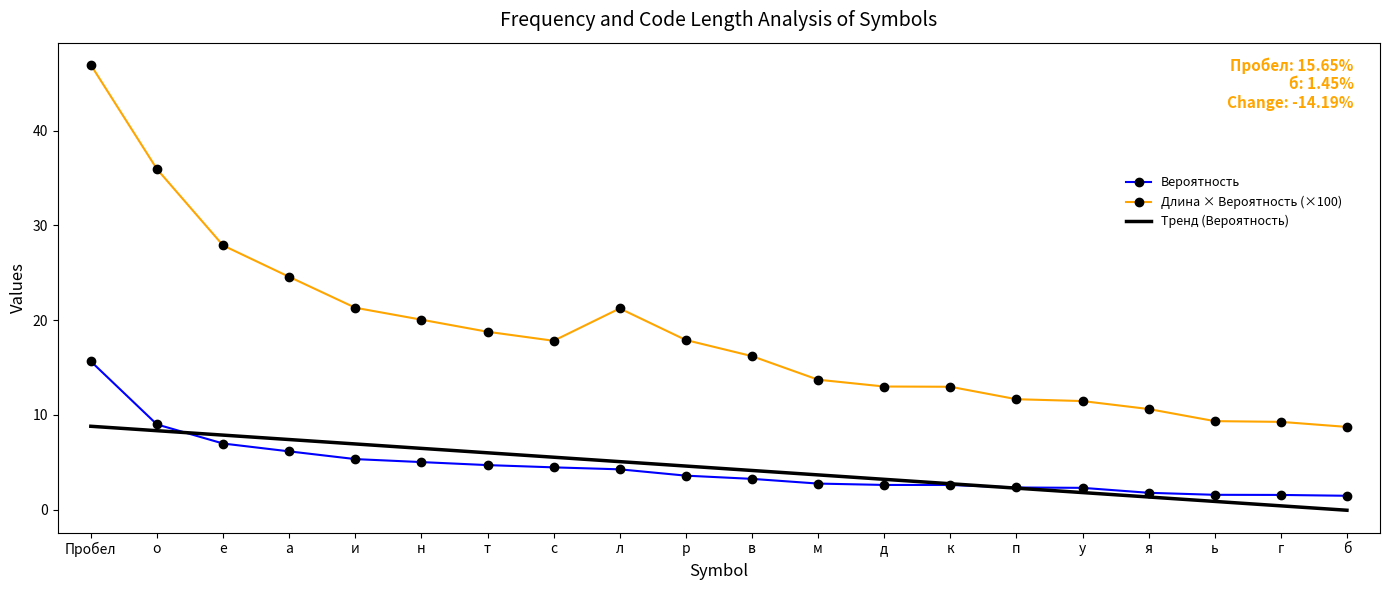

Which category has the lowest value in the Длина кодового слова * на вероятность series?

б